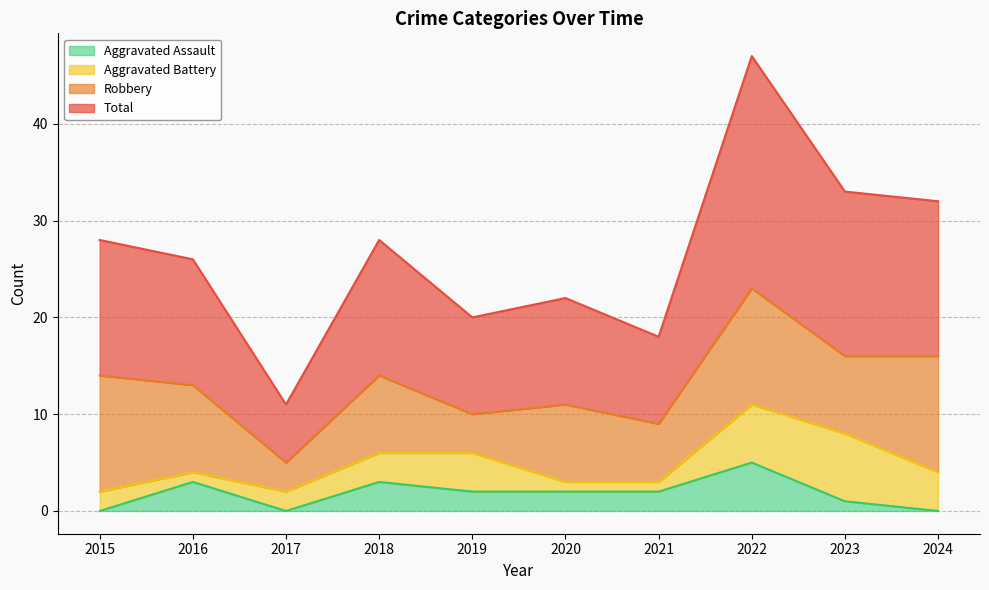

Which series has the widest spread of values?

Total